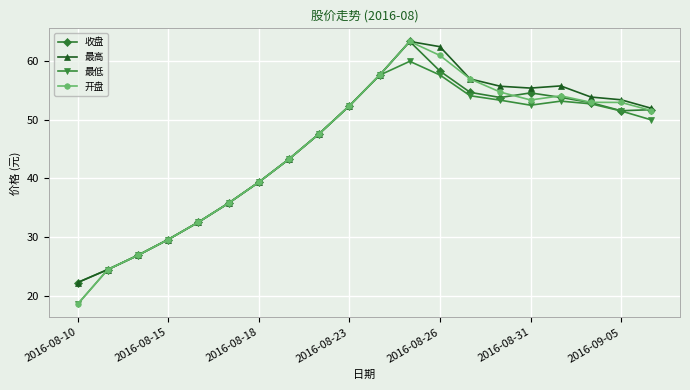

What is the lowest value of the 收盘 series?

22.2